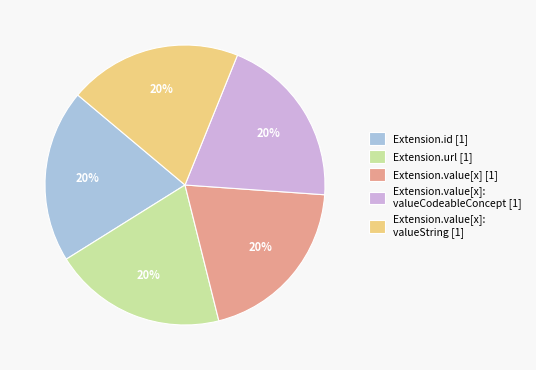

Is it true that Extension.id [1] is 20% of the pie?

True